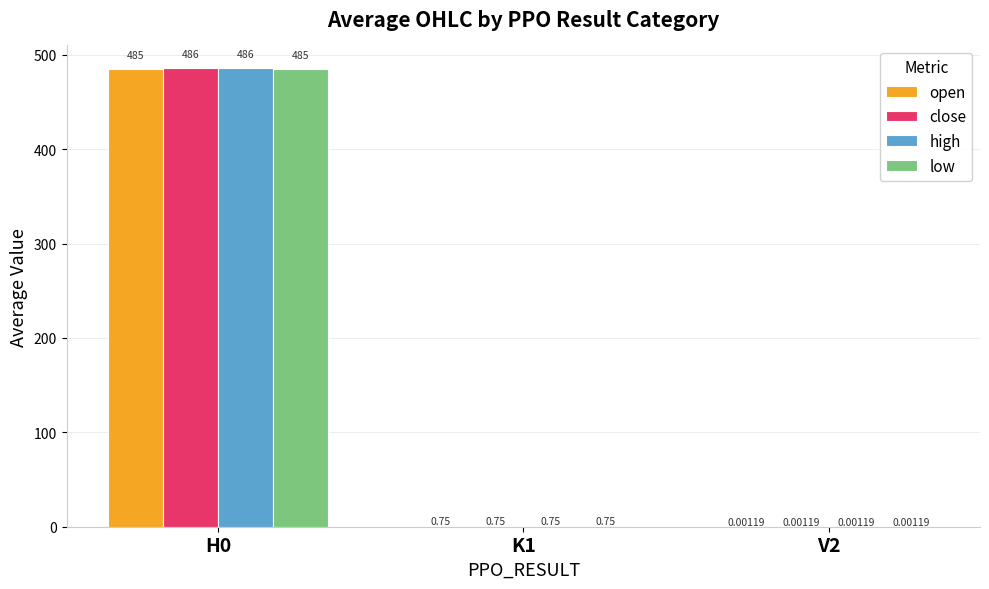

Are the bars grouped side by side (vs. stacked)?

Yes